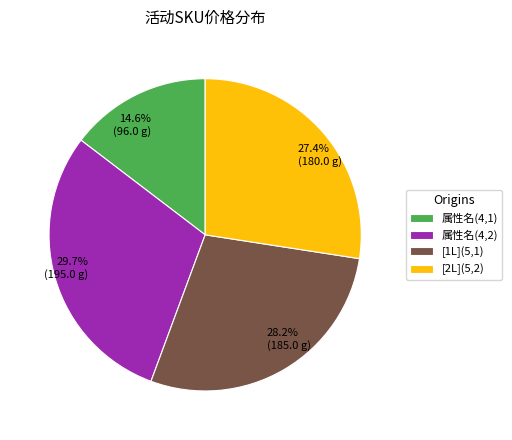

Is there any slice that represents more than half of the pie?

No